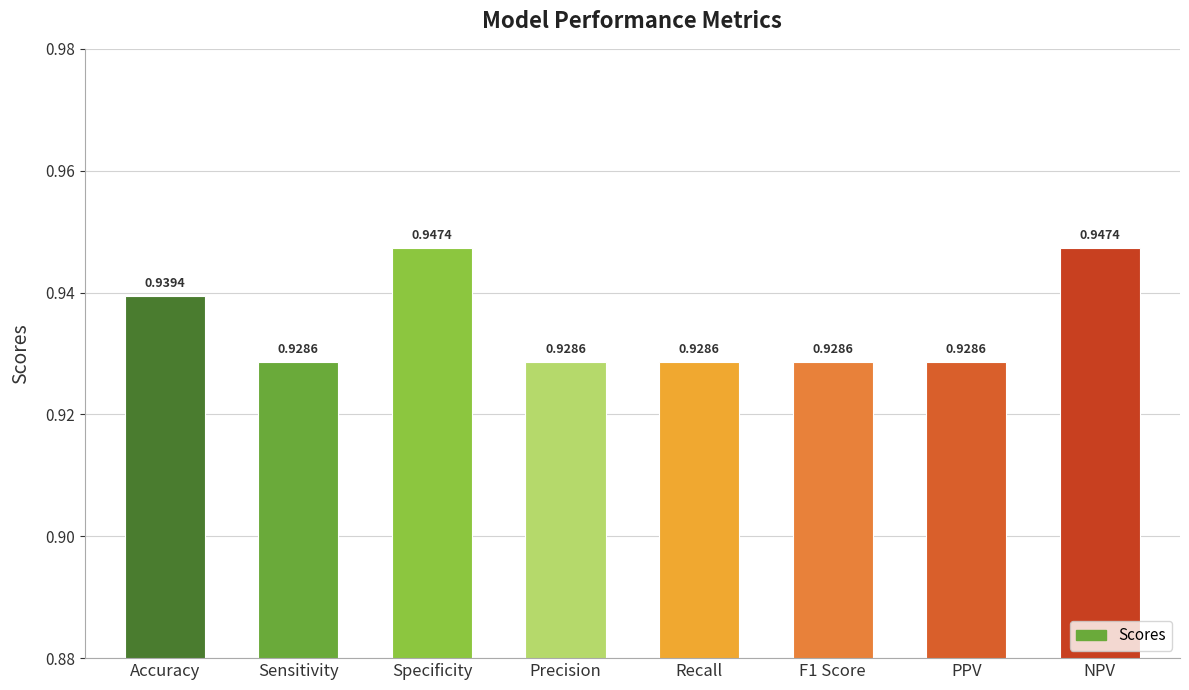

Which has a higher value, NPV or PPV?

NPV